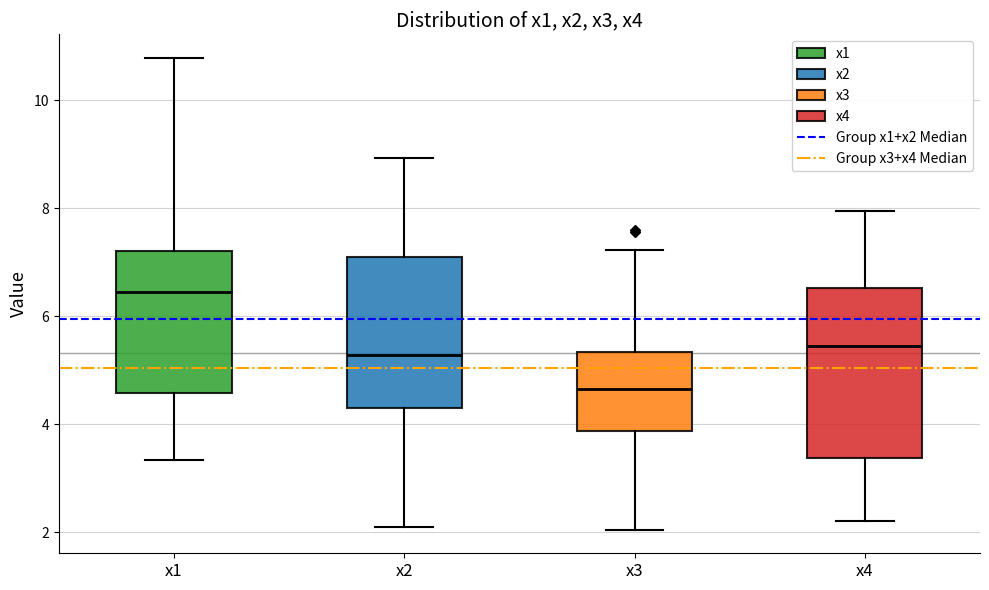

Reading left to right, read every box against the y-axis: the position of its median line, the range the box covers, and the ends of its whiskers. The values are not printed on the chart, so give them approximately, as read against the axis.

x1: median 6.4, box 4.6 to 7.2, whiskers 3.4 to 10.8
x2: median 5.2, box 4.4 to 7.0, whiskers 2.2 to 9.0
x3: median 4.6, box 3.8 to 5.4, whiskers 2.0 to 7.2
x4: median 5.4, box 3.4 to 6.6, whiskers 2.2 to 8.0